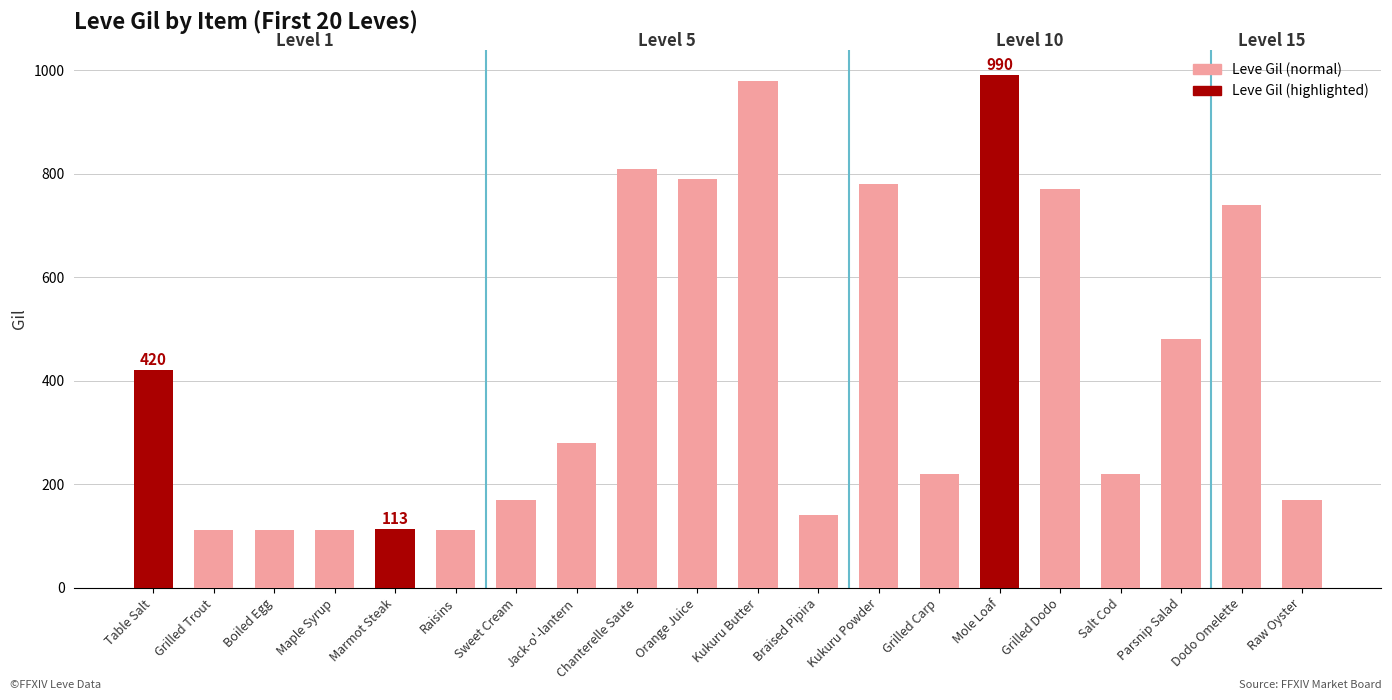

The value at Boiled Egg is 112. True or false?

True